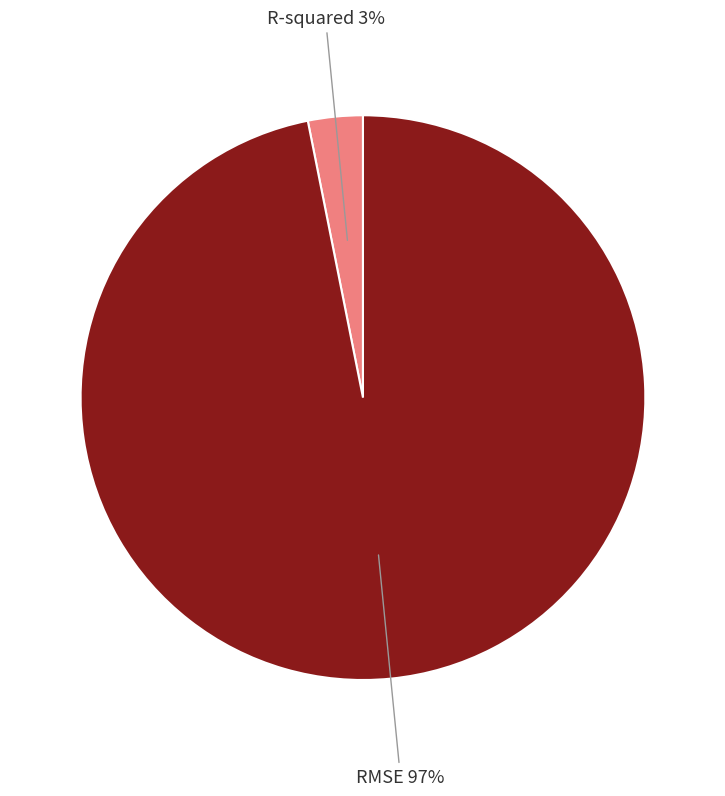

Rank the categories by value from highest to lowest.

RMSE, R-squared